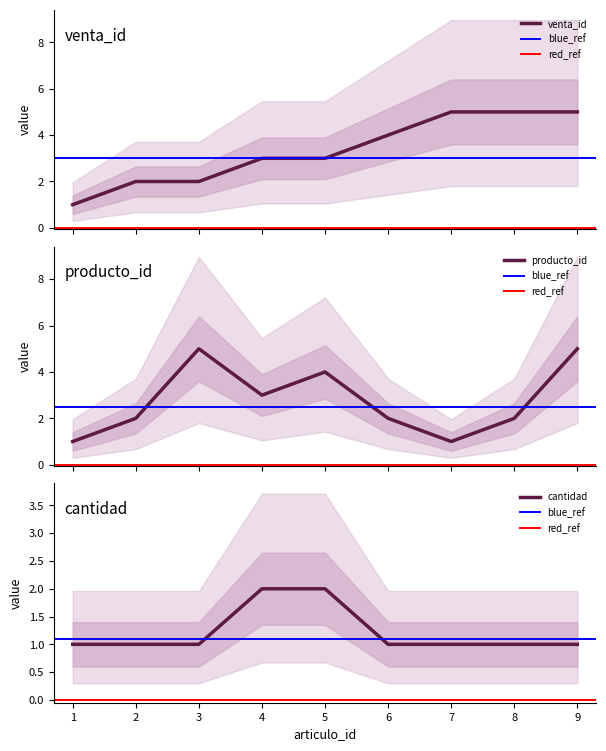

What is the approximate value of venta_id at 2?

2